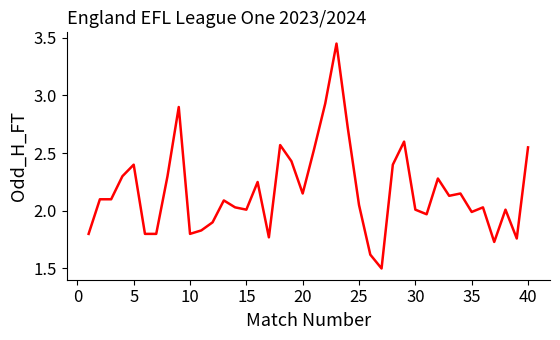

What is the smallest value displayed?

1.5